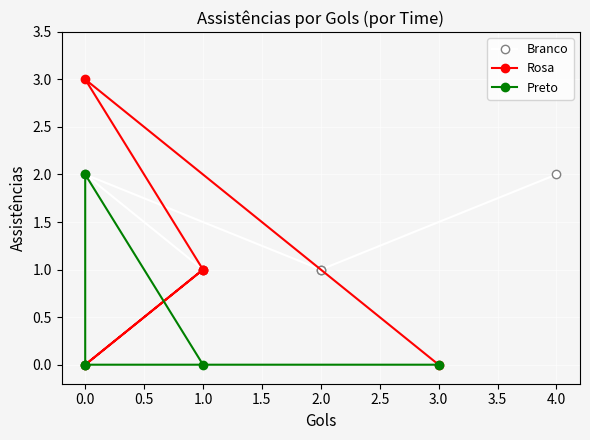

How many lines are shown in the chart?

3